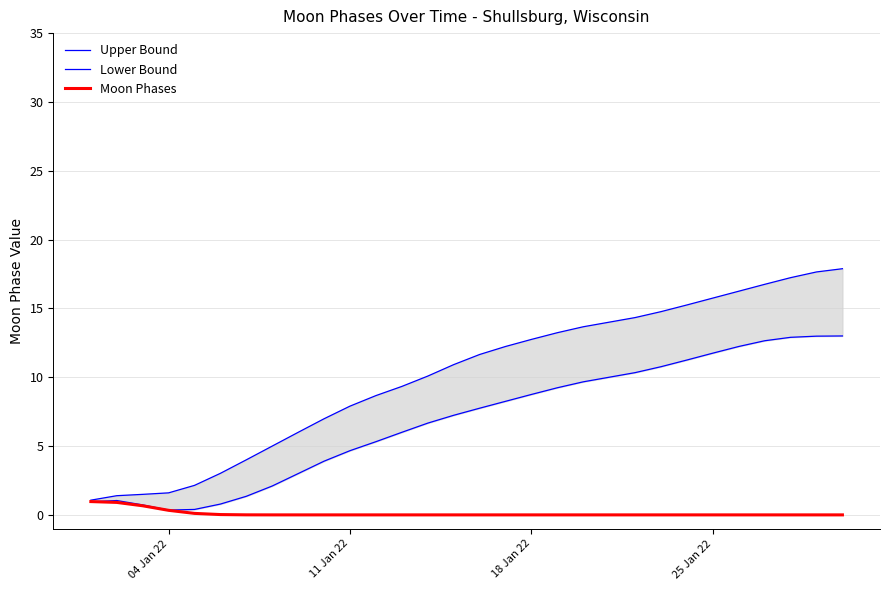

How many values in the Upper Bound series are below 11?

15